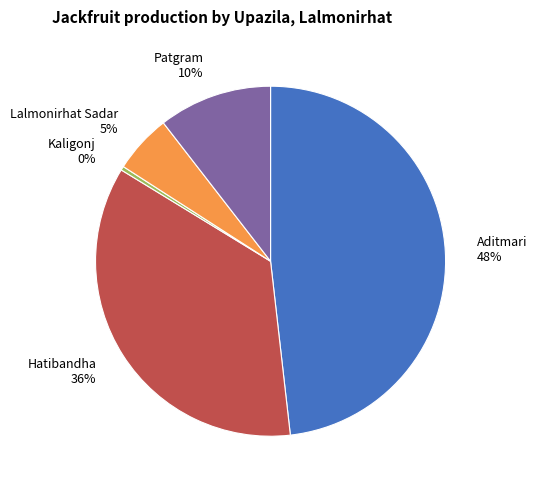

Rank the categories by value from lowest to highest.

Kaligonj, Lalmonirhat Sadar, Patgram, Hatibandha, Aditmari